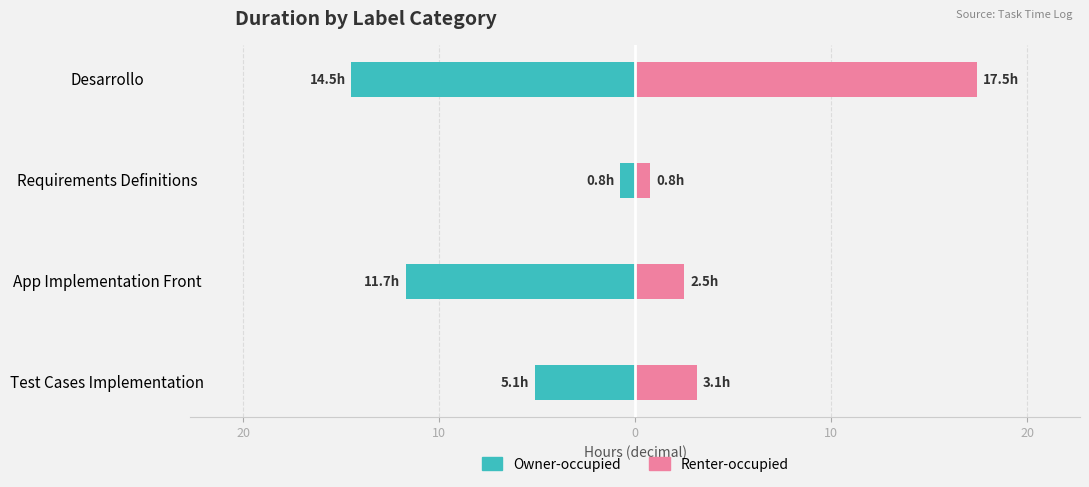

Which series has the widest spread of values?

Renter-occupied